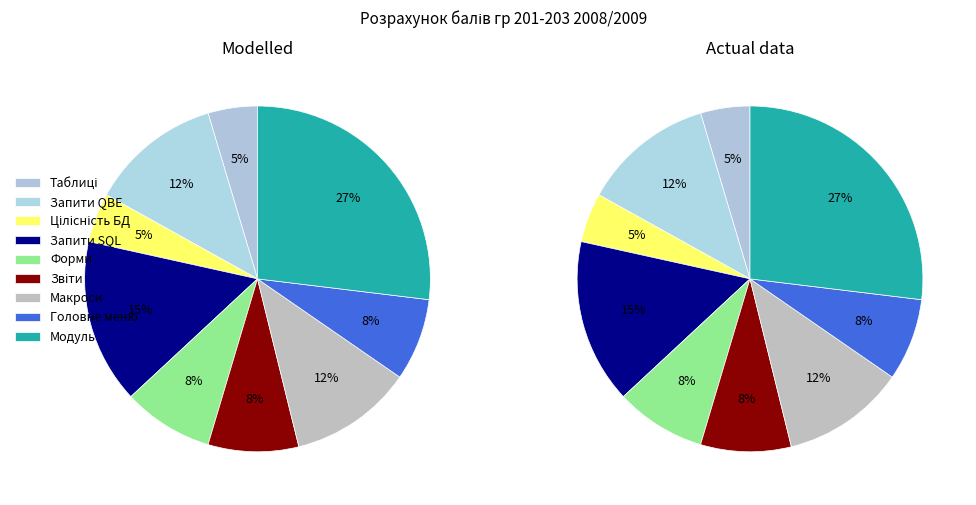

Is there a majority slice in this chart?

No